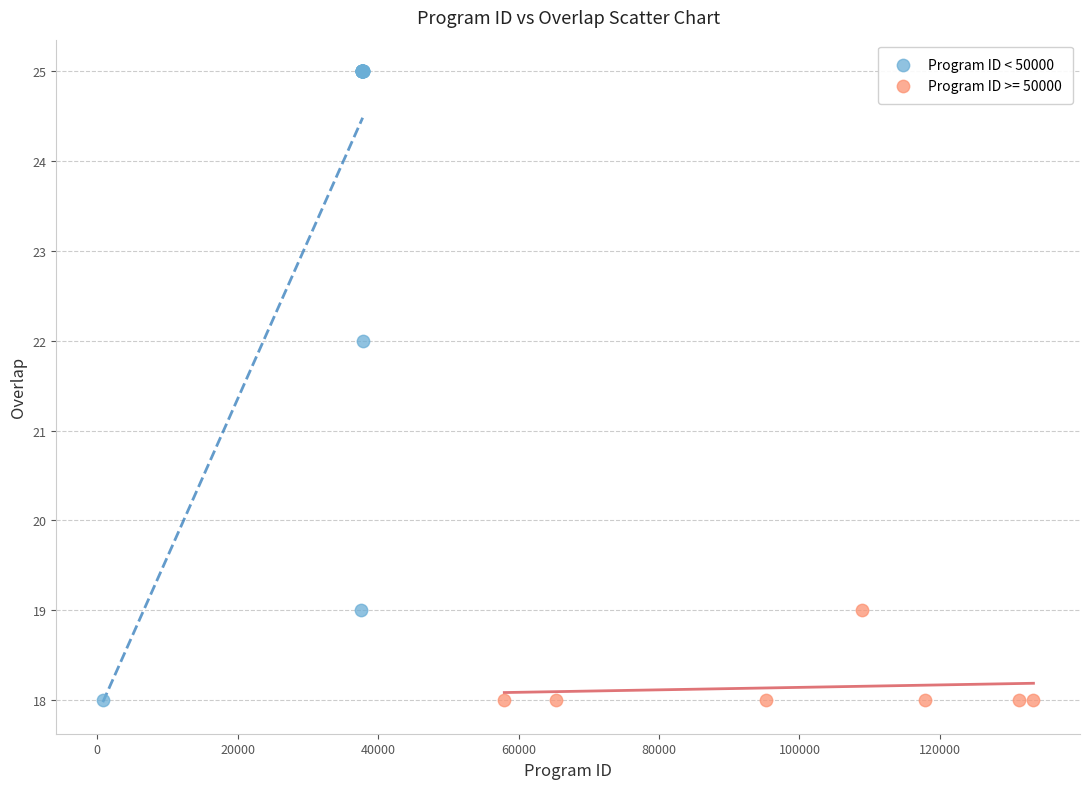

Which series contains the highest Y value?

Program ID < 50000